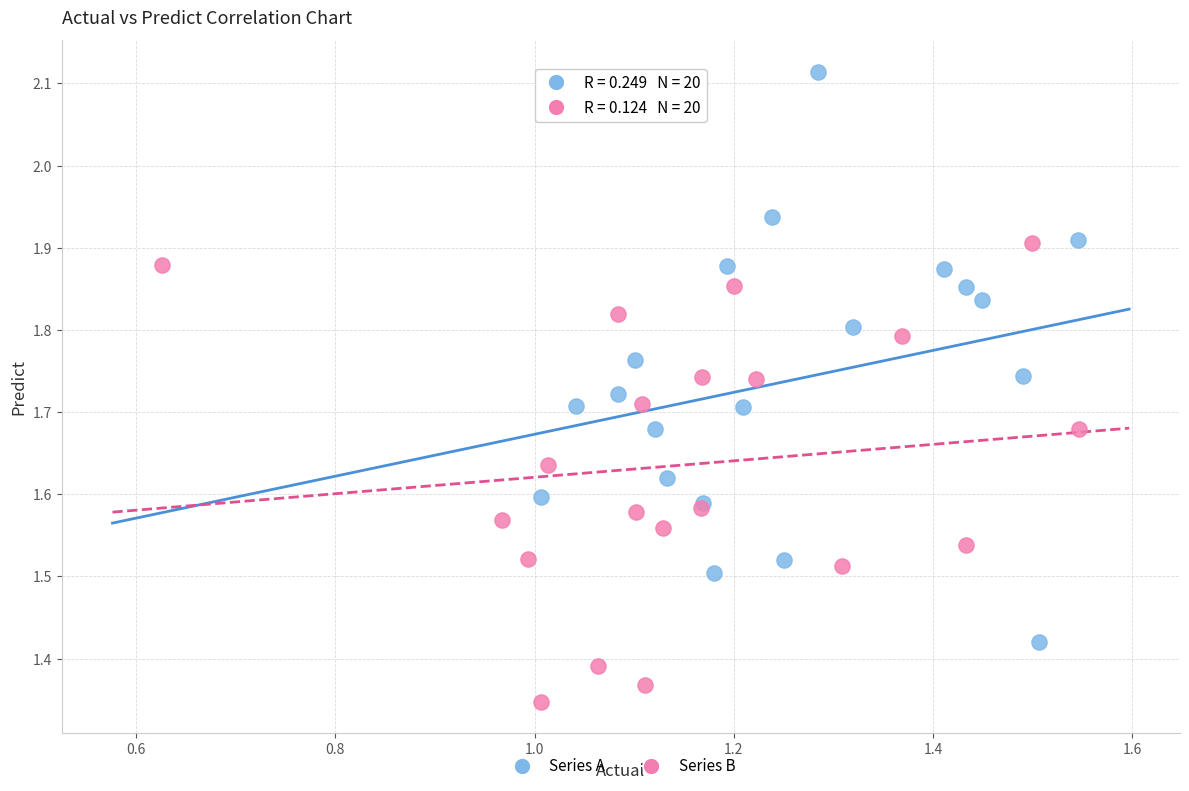

Which series contains the lowest Y value?

Series B